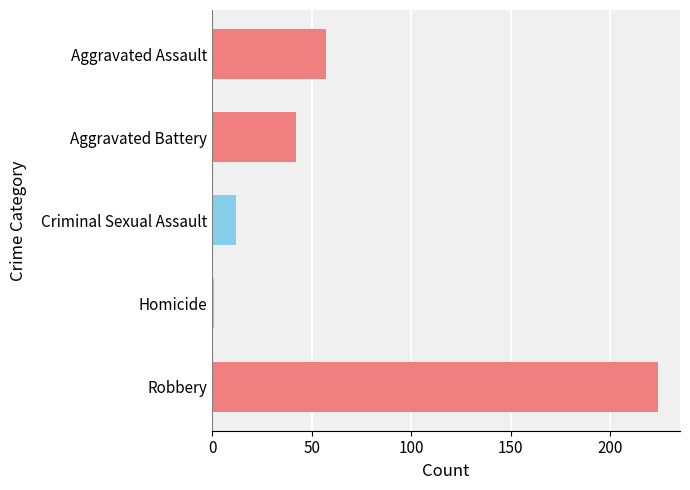

How many distinct data groups are displayed?

1